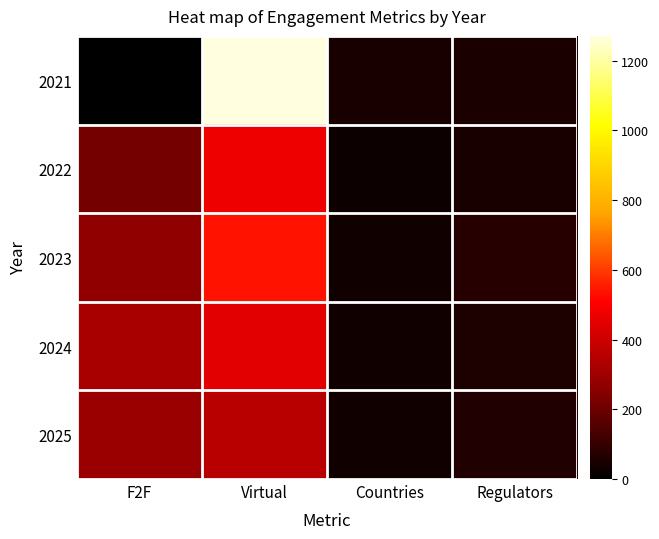

List the series in order of their peak value, lowest first.

2025, 2024, 2022, 2023, 2021